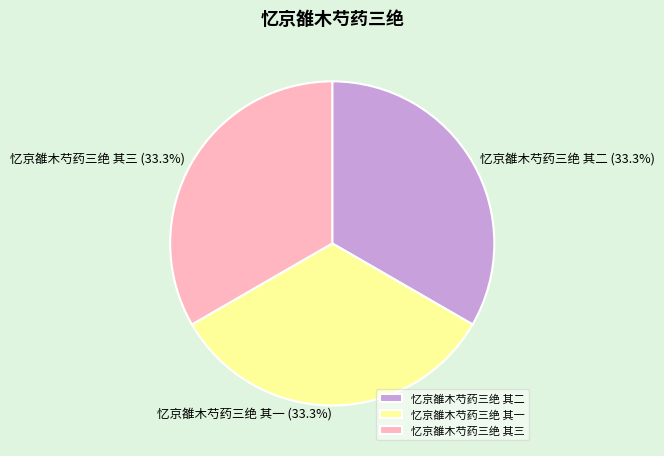

Is there a majority slice in this chart?

No